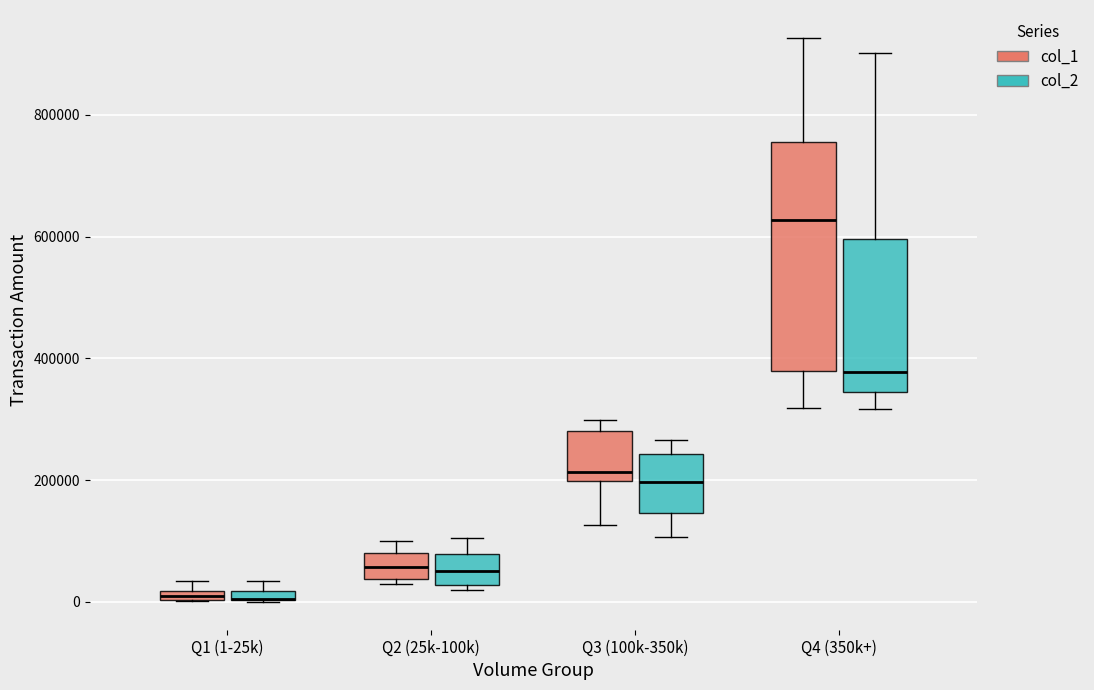

Comparing the boxes themselves (not the whiskers), which one is the tallest?

Q4 (350k+) (col_1)